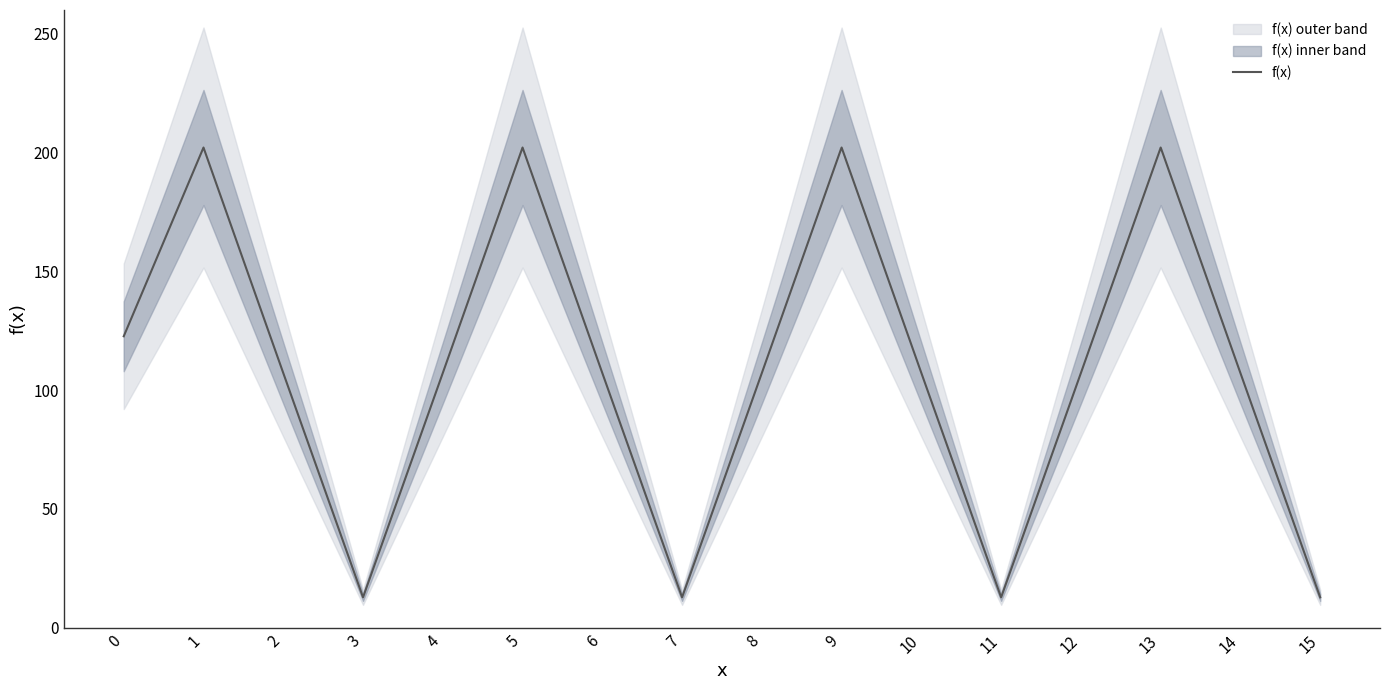

What is the minimum value shown in the chart?

12.7